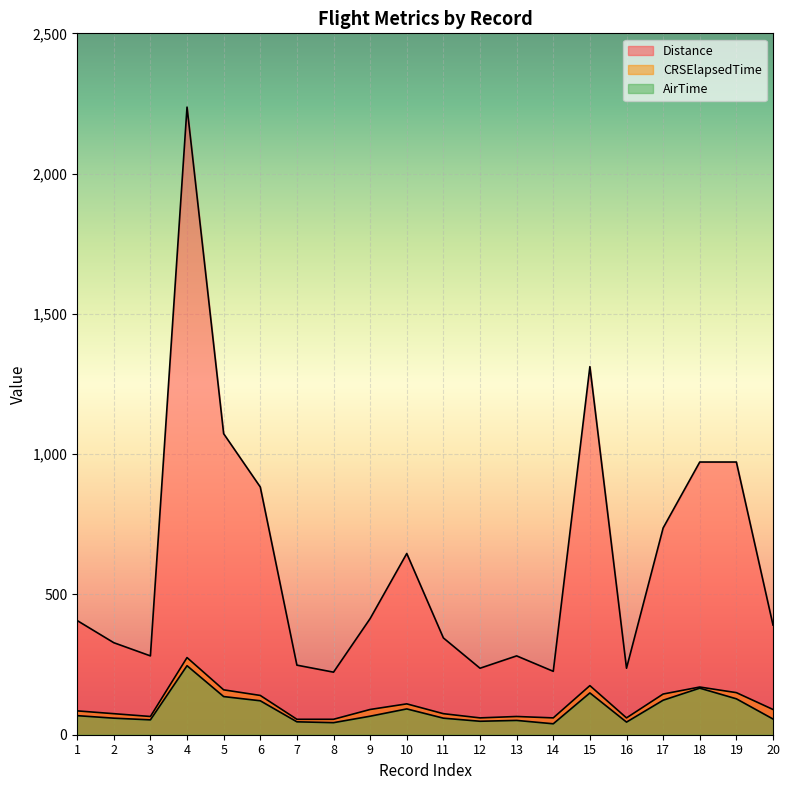

At which category does AirTime reach its first local valley?

3